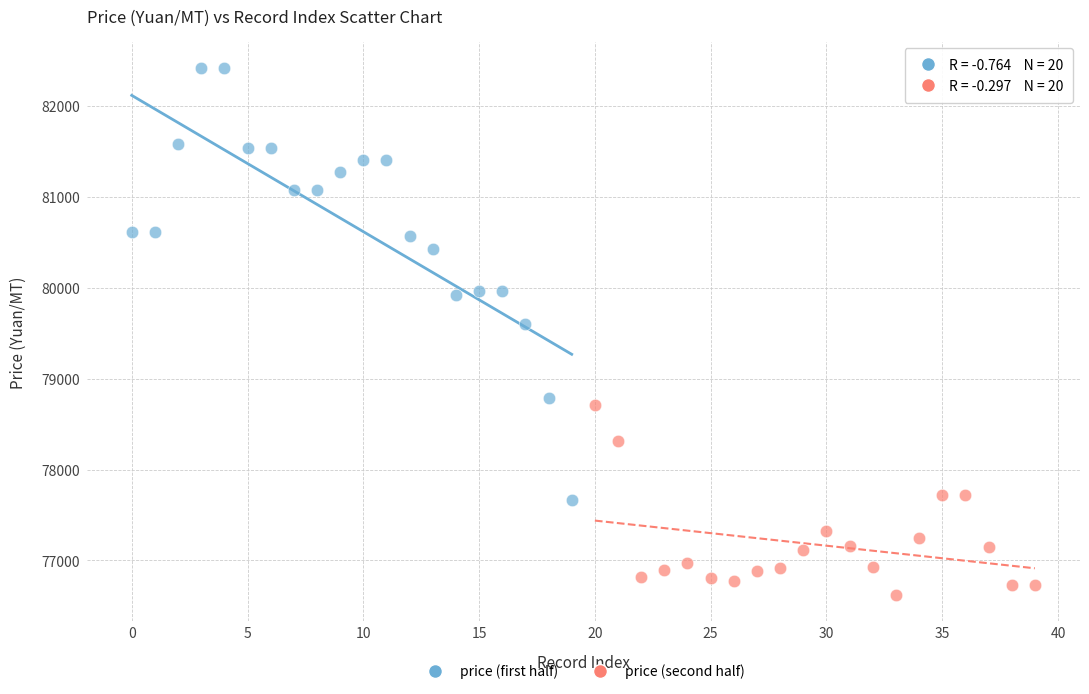

Which series has the largest Y range (max minus min)?

price (first half)